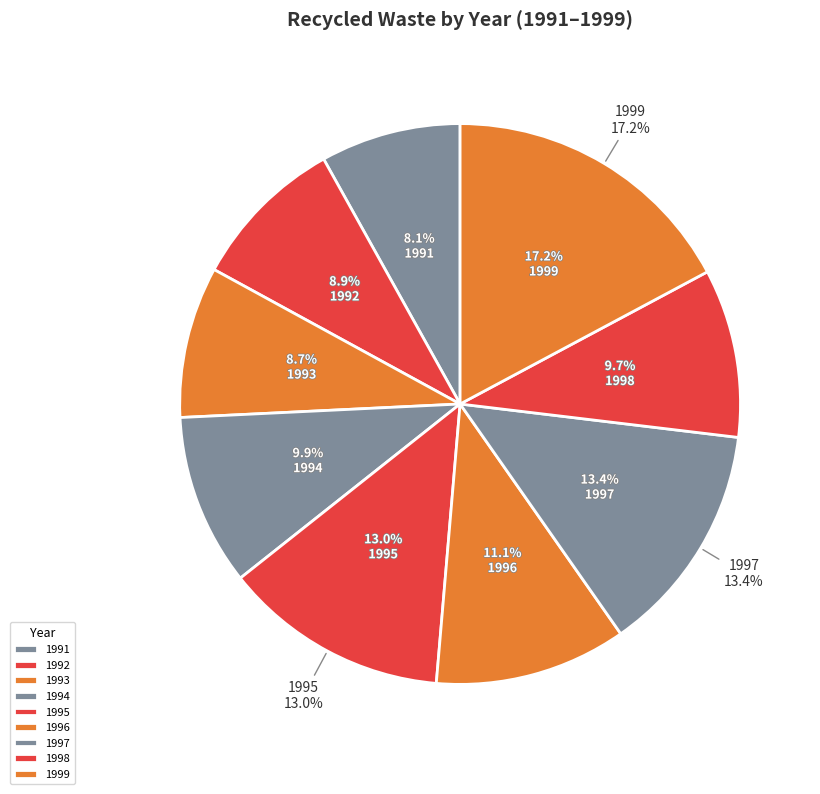

Which has a higher value, 1991 or 1999?

1999